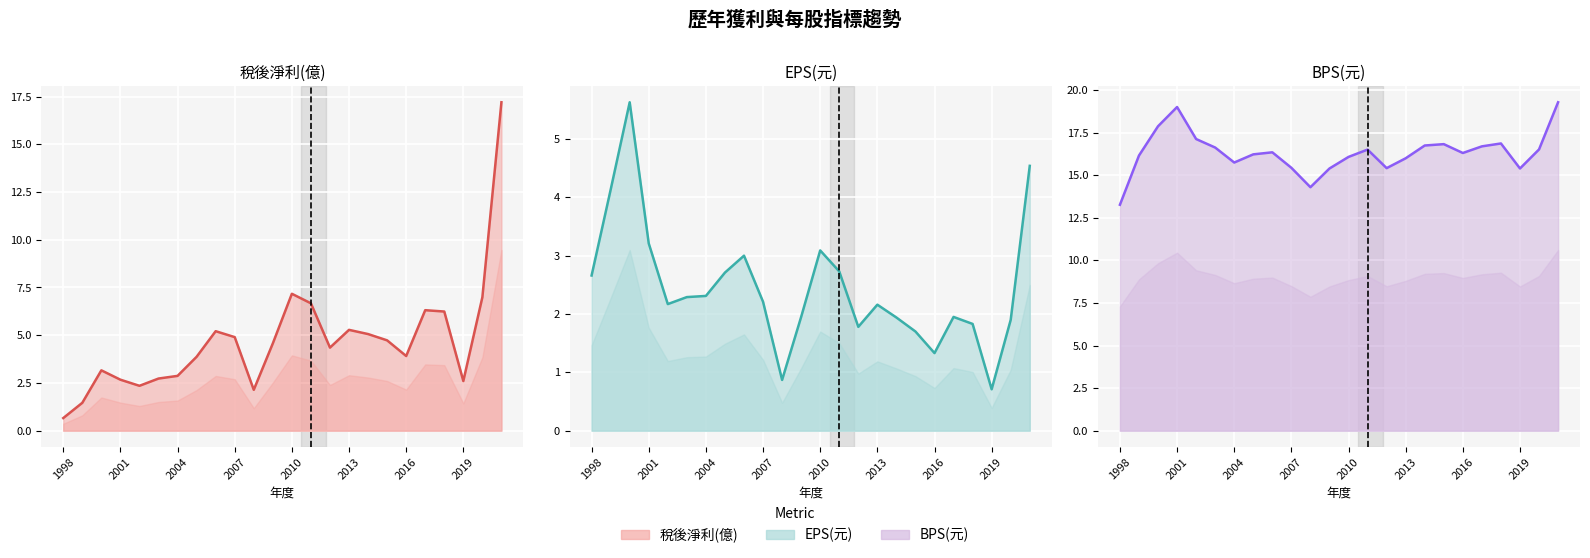

What value does the EPS(元) (line) series have at 11?

1.9